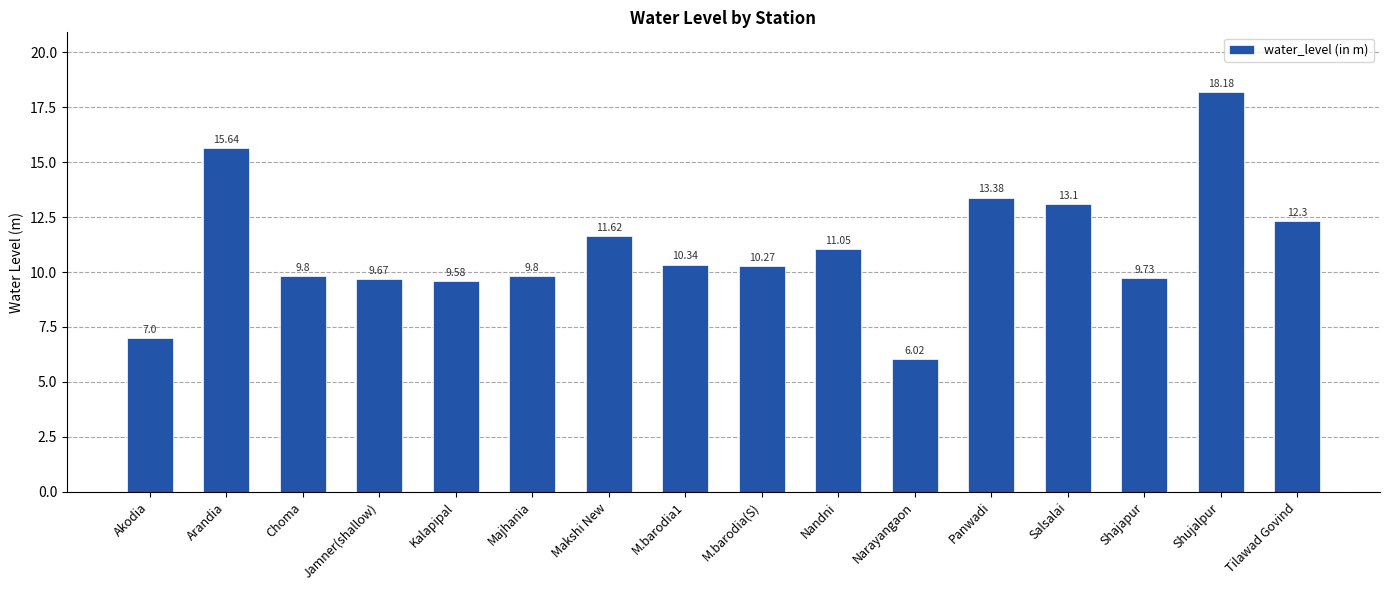

What is the smallest value displayed?

6.0